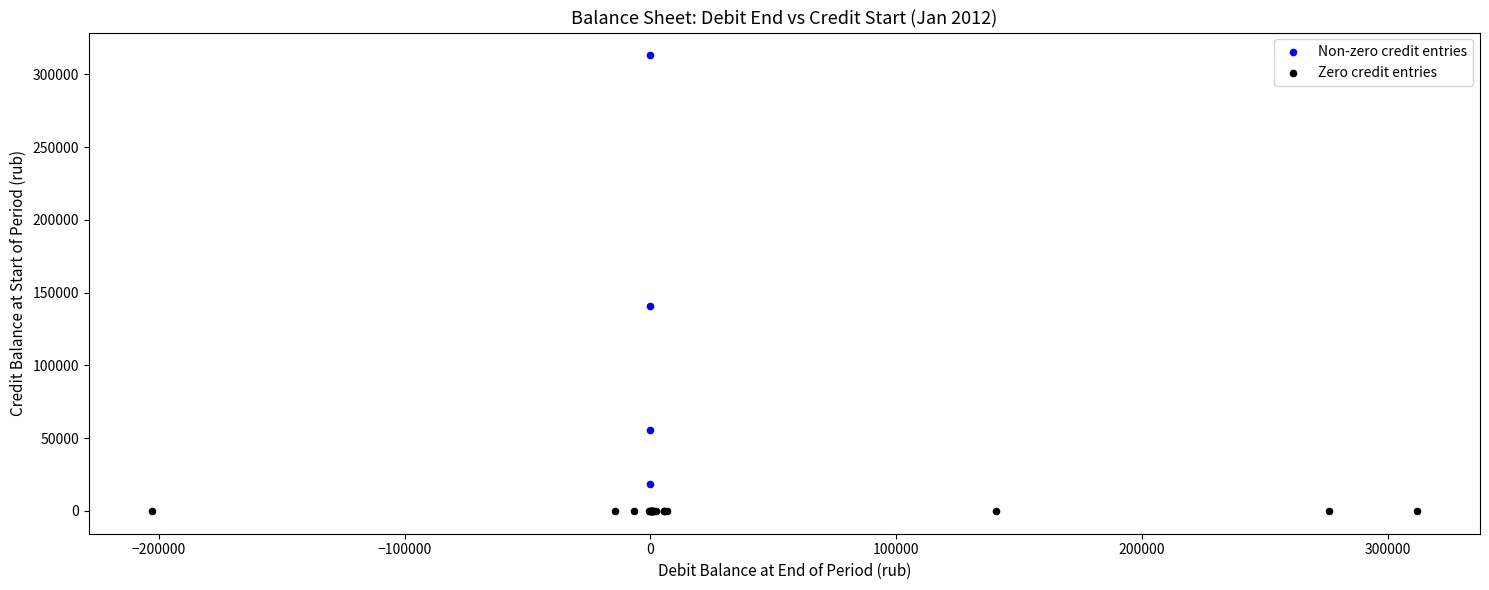

Which series reaches the minimum Y coordinate?

Zero credit entries